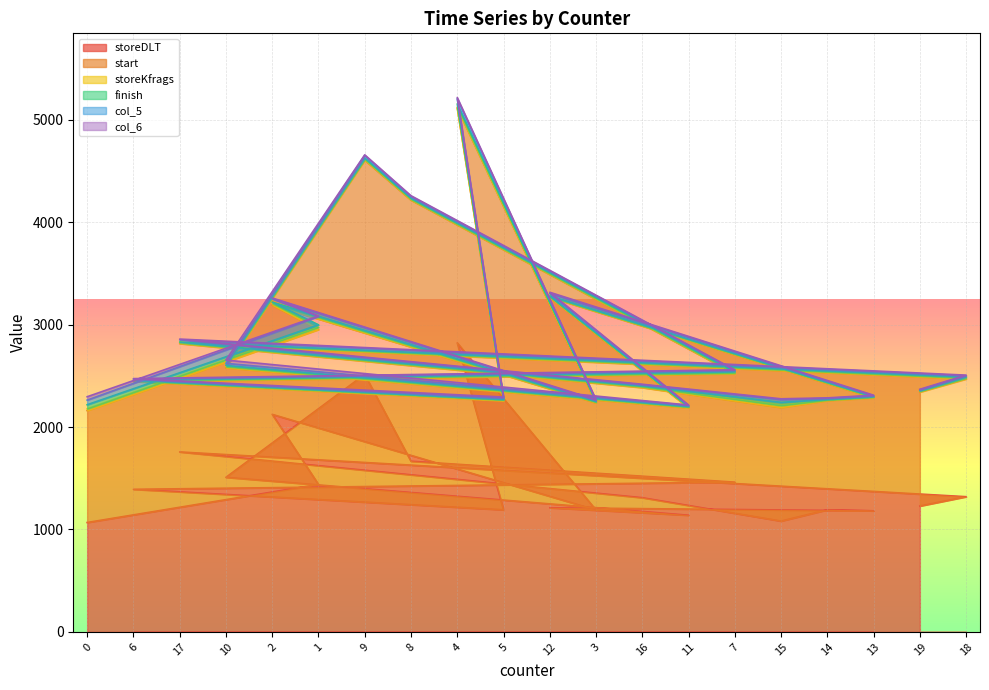

What is the lowest value of the storeDLT series?

1068